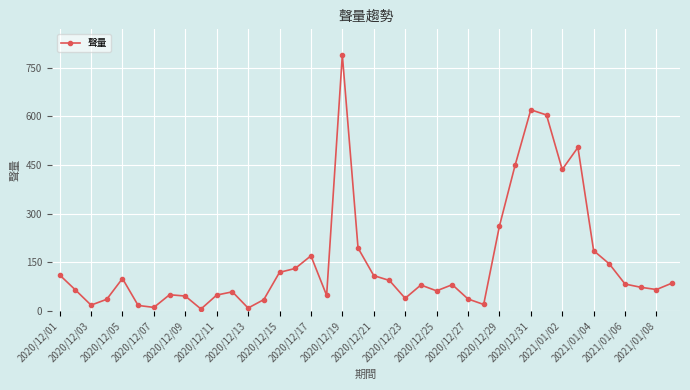

How many series are shown in this chart?

1